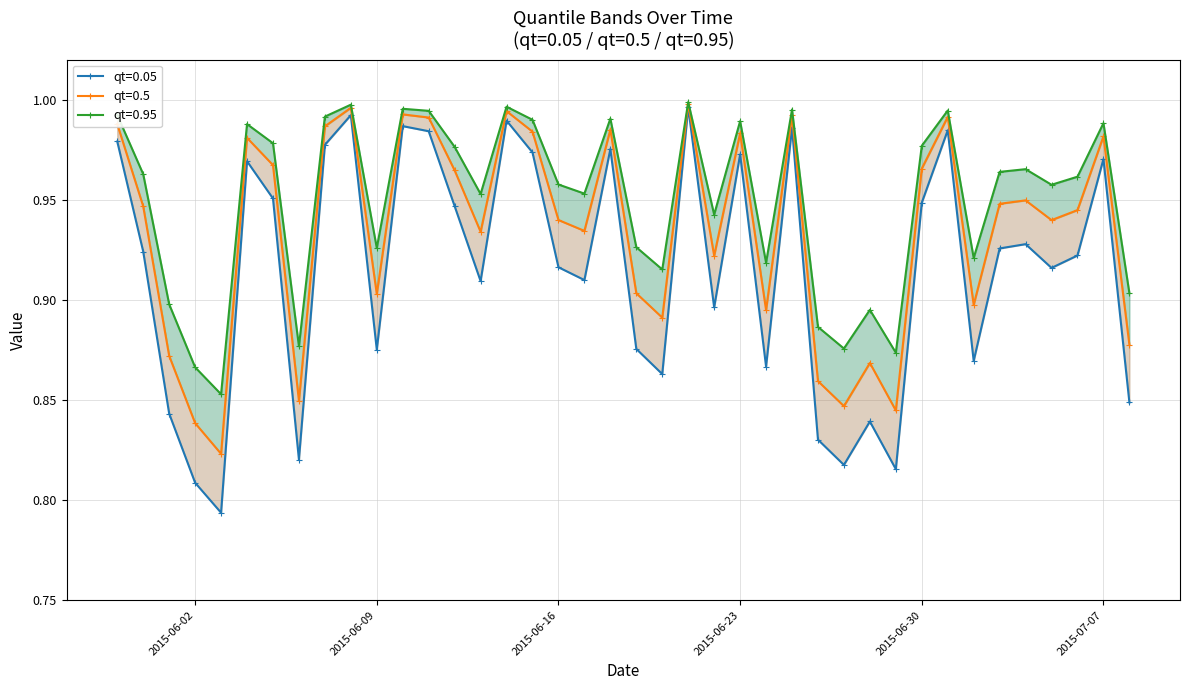

True or false: qt=0.05 and qt=0.95 intersect in this chart.

False